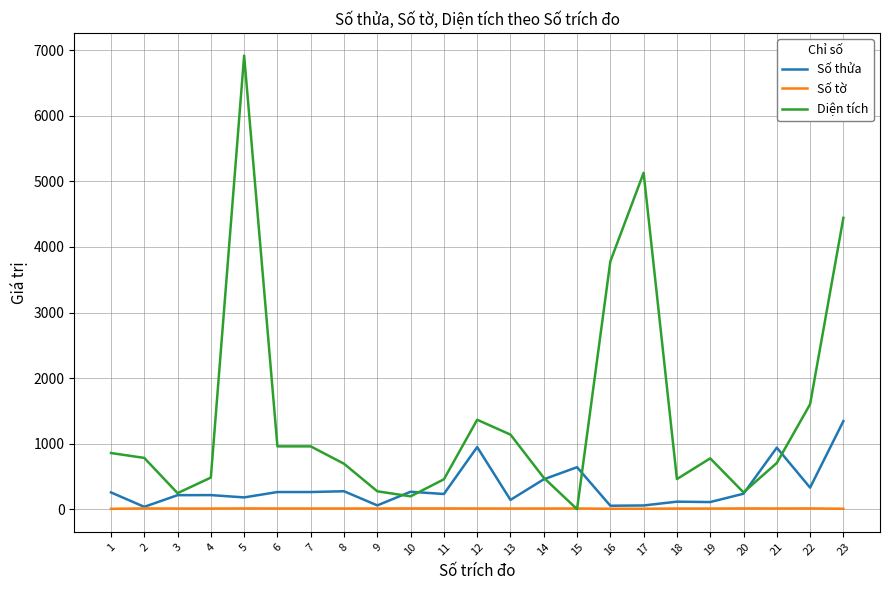

True or false: Diện tích has more than 0 interior local peaks.

True